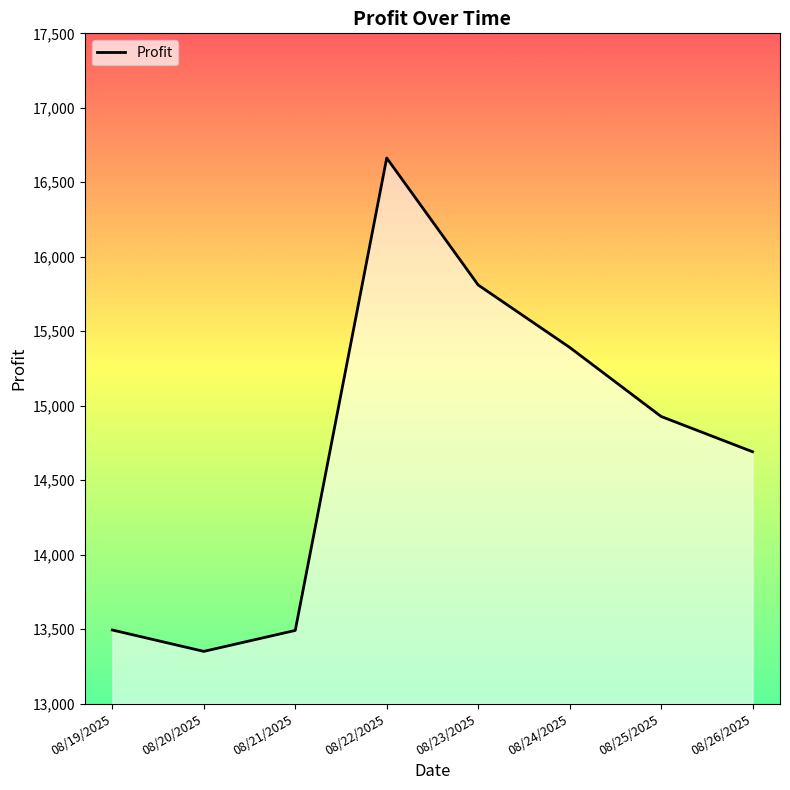

What is the ratio of the value at 08/19/2025 to the value at 08/26/2025?

0.9